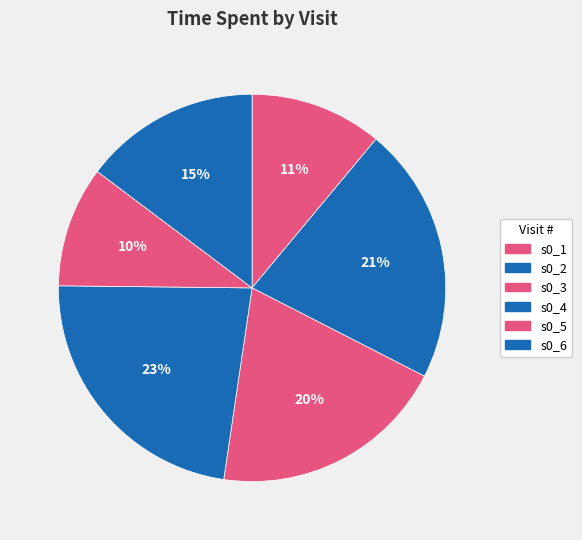

Count the number of slices in the pie.

6